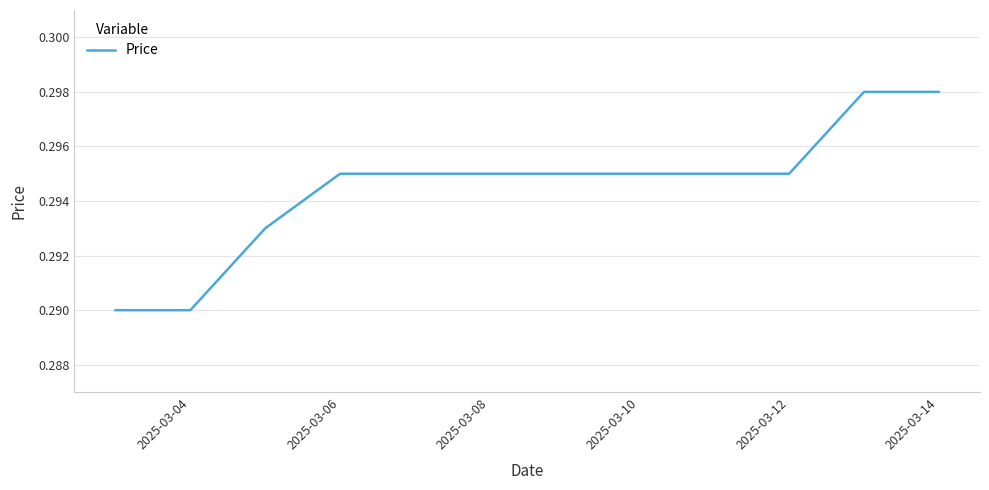

The chart shows a value of 0.2 at 2025-03-04. True or false?

False